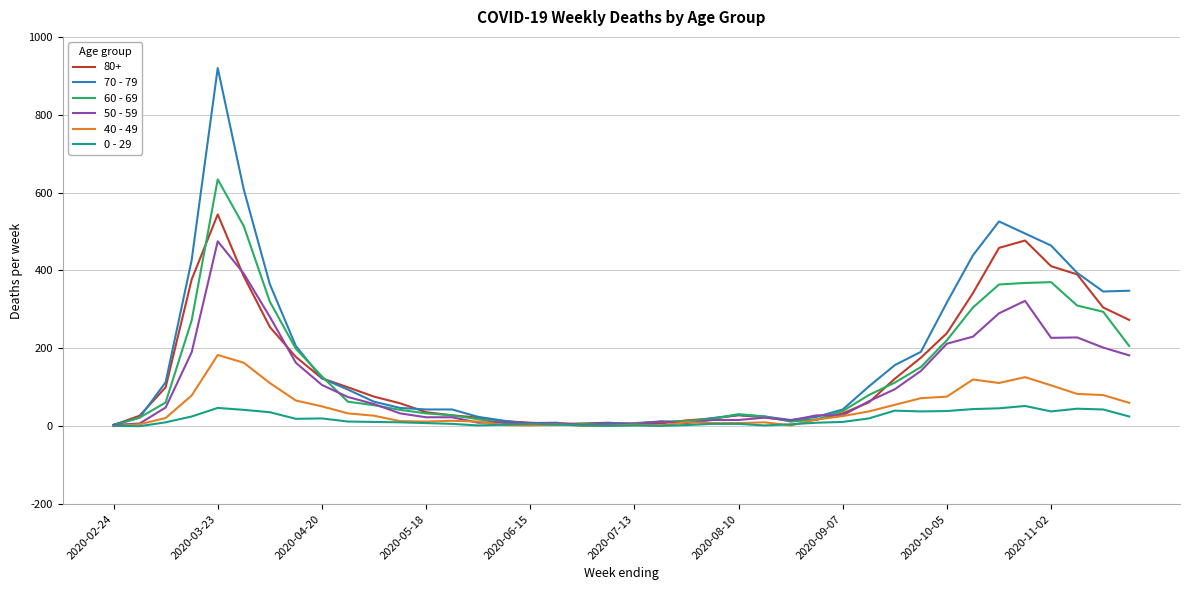

Which series has the widest spread of values?

70 - 79